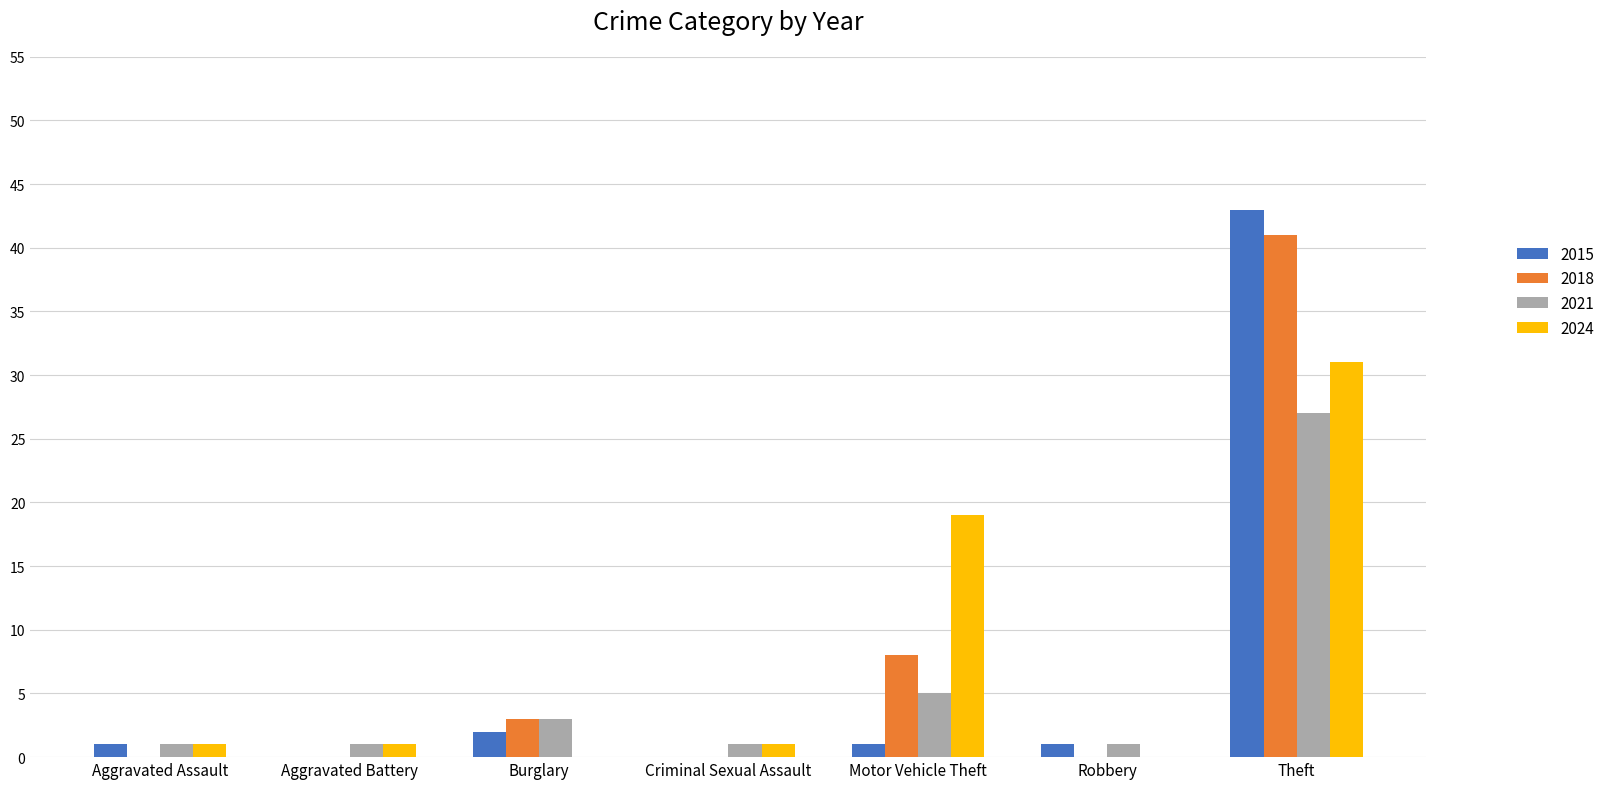

Are the bars grouped side by side (vs. stacked)?

Yes